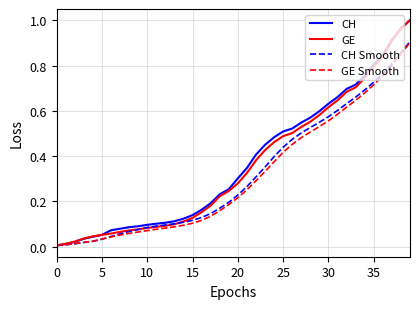

What are all the series names shown in the legend?

CH, GE, CH Smooth, GE Smooth